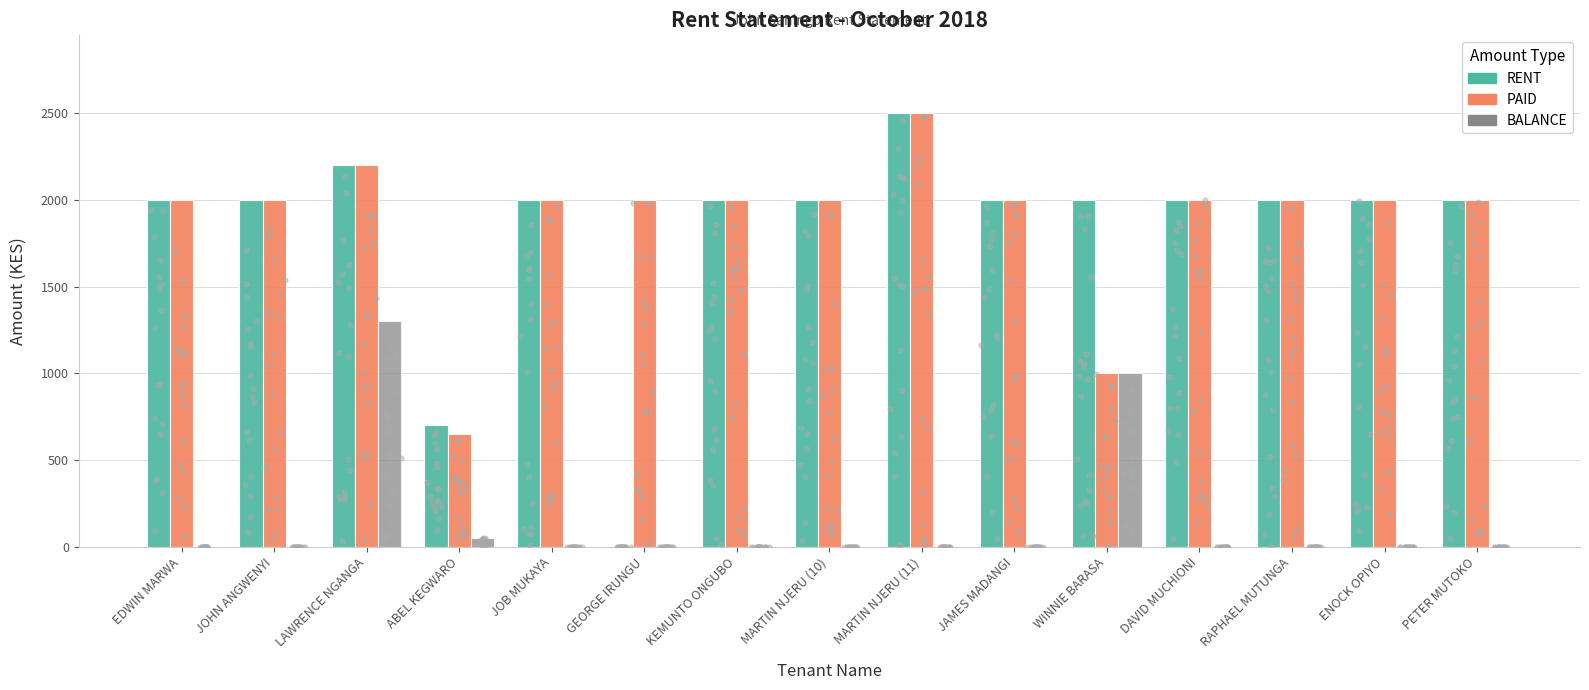

Which series reaches the minimum Y coordinate?

RENT